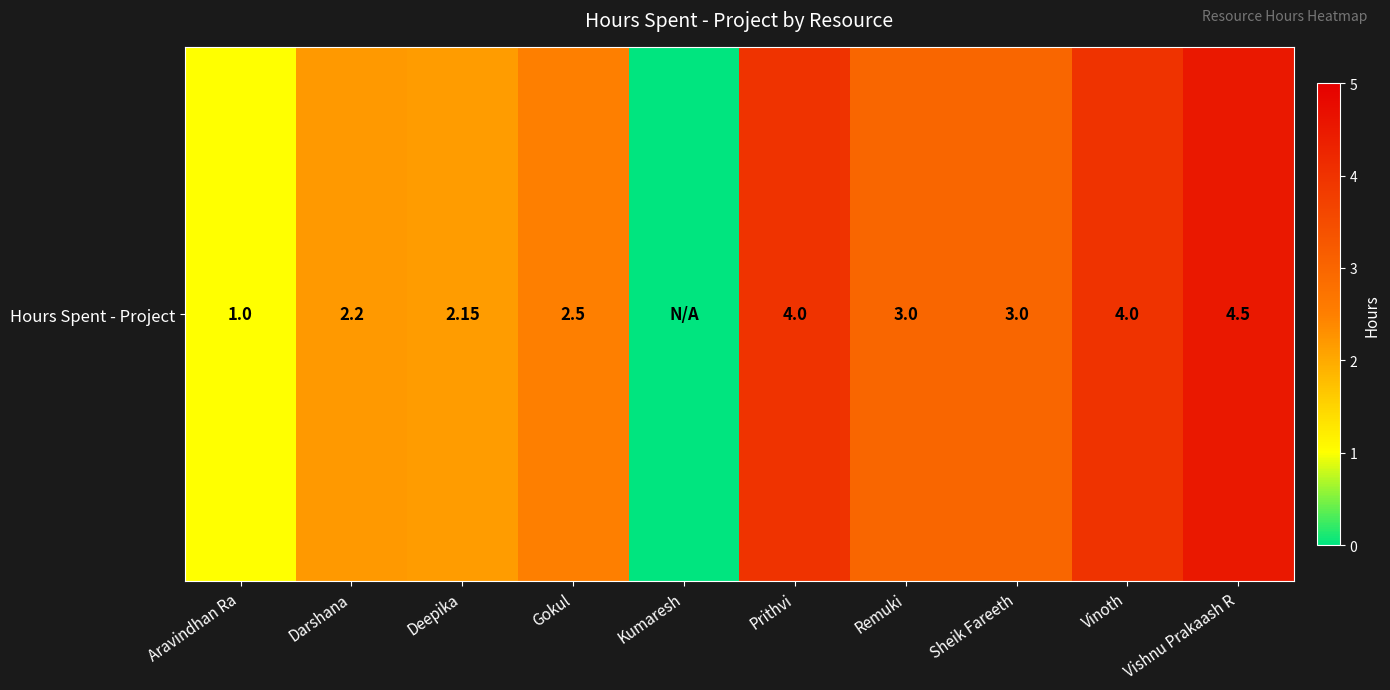

What is the sum of the values at Darshana and Vinoth?

6.2